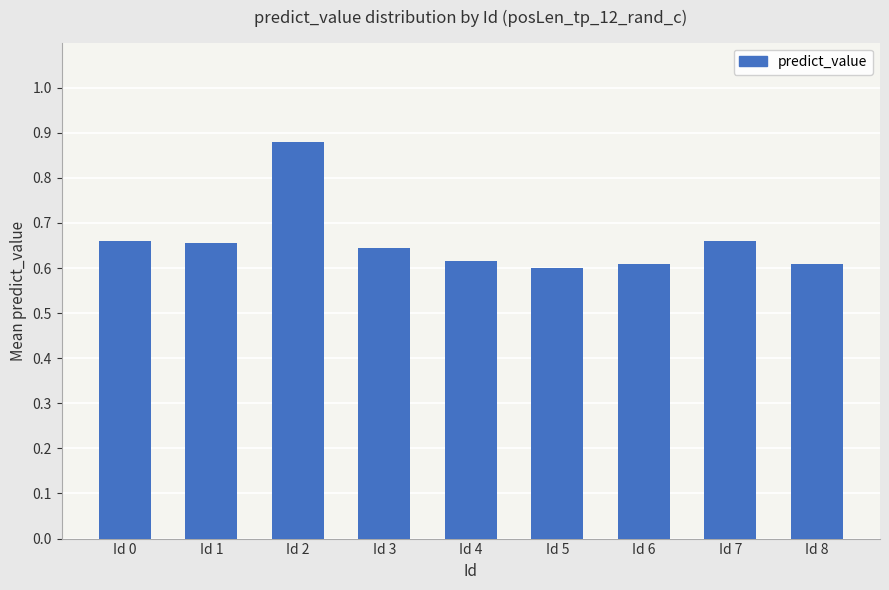

Count the values in the range 0 to 1.

9